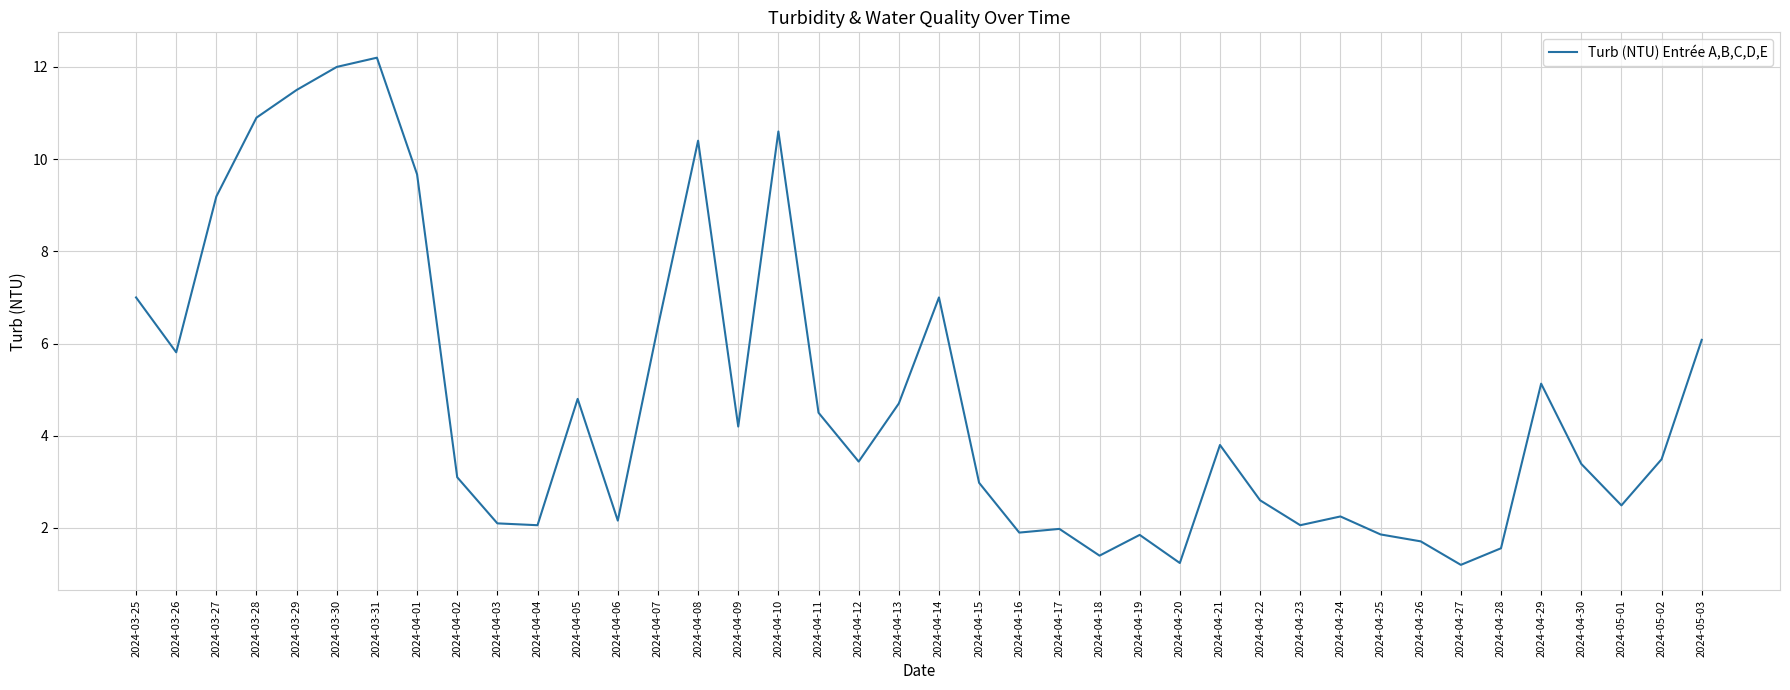

What position from the left is 2024-04-09?

16